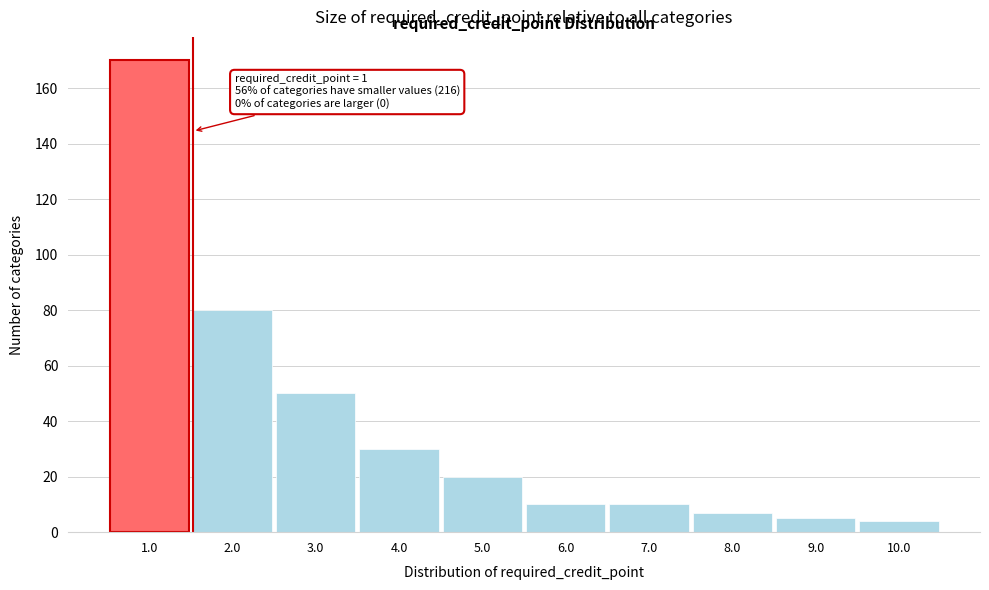

Reading left to right, list all the values displayed in this chart.

170	80	50	30	20	10	10	7	5	4